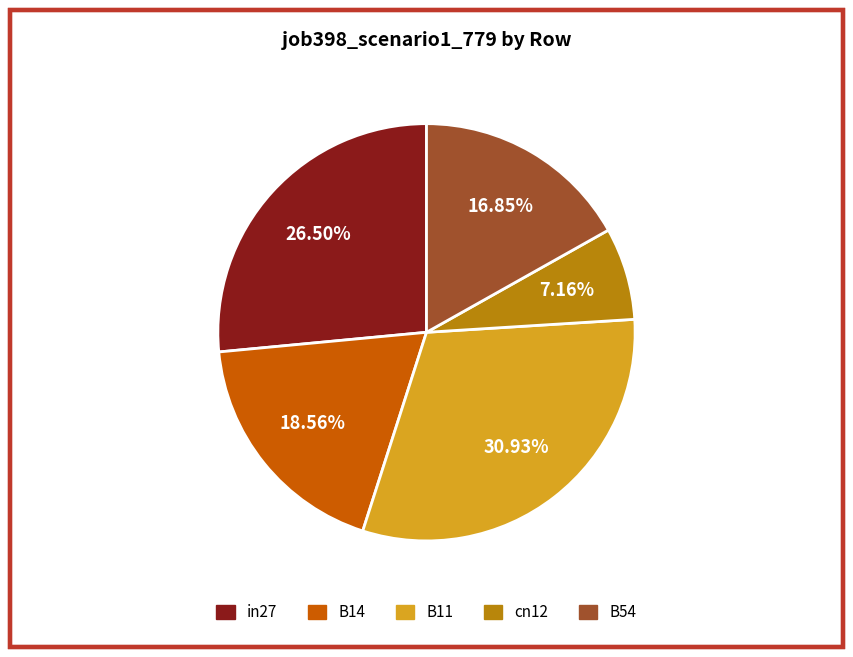

To the nearest percent, what is the difference between the largest and smallest slice percentages?

24%